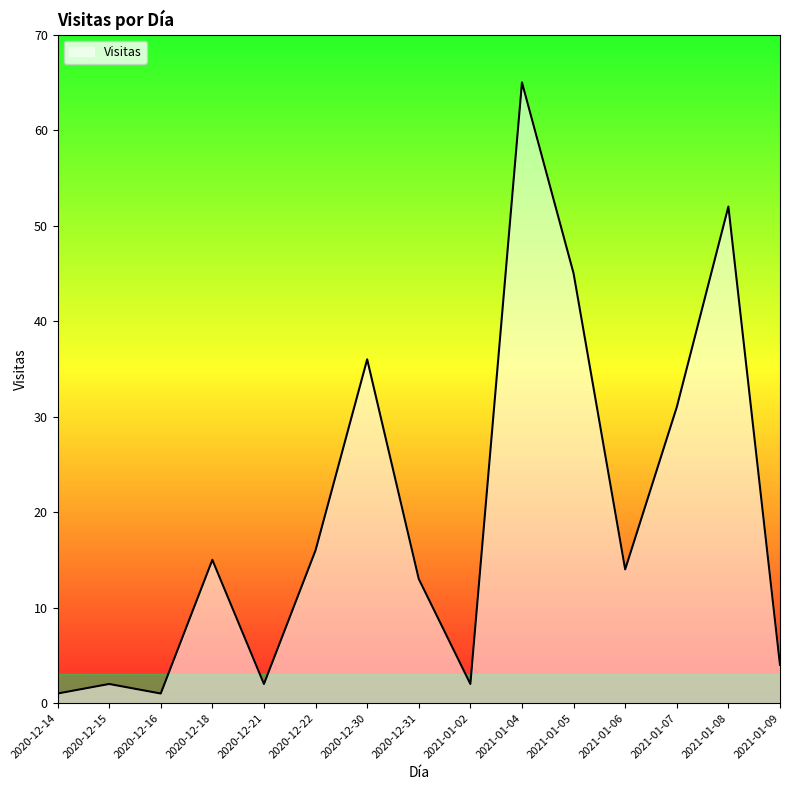

What position from the left is 2021-01-07?

13